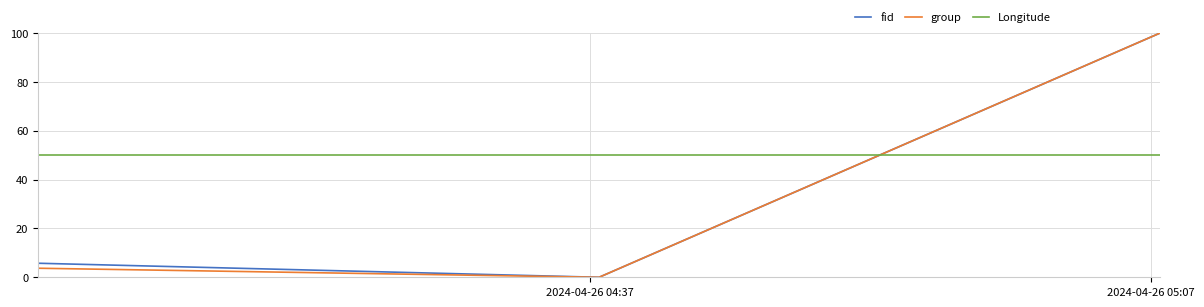

How many categories are shown in the chart?

3